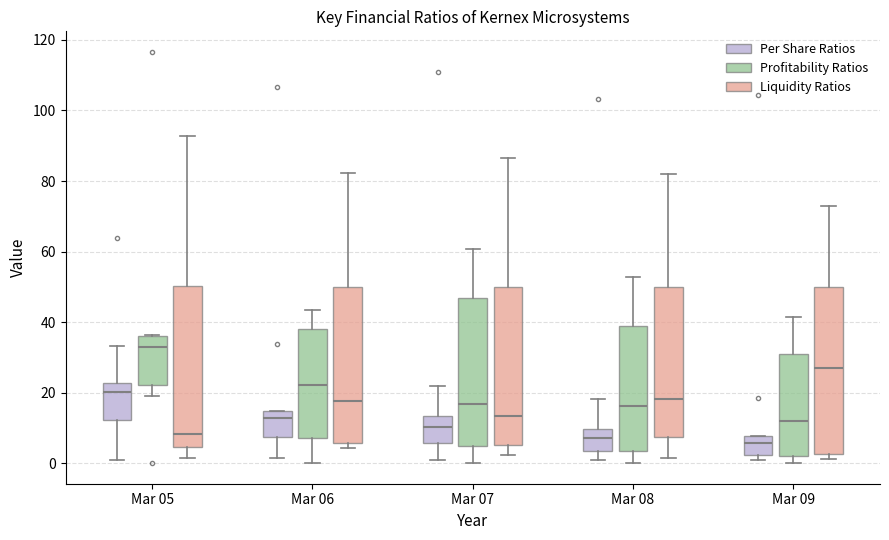

Reading left to right, read every box against the y-axis: the position of its median line, the range the box covers, and the ends of its whiskers. The values are not printed on the chart, so give them approximately, as read against the axis.

Mar 05 (Per Share Ratios): median 20, box 12 to 22, whiskers 2 to 34
Mar 05 (Profitability Ratios): median 32, box 22 to 36, whiskers 20 to 36
Mar 05 (Liquidity Ratios): median 8, box 4 to 50, whiskers 2 to 92
Mar 06 (Per Share Ratios): median 12, box 8 to 14, whiskers 2 to 14
Mar 06 (Profitability Ratios): median 22, box 8 to 38, whiskers 0 to 44
Mar 06 (Liquidity Ratios): median 18, box 6 to 50, whiskers 4 to 82
Mar 07 (Per Share Ratios): median 10, box 6 to 14, whiskers 2 to 22
Mar 07 (Profitability Ratios): median 16, box 6 to 46, whiskers 0 to 60
Mar 07 (Liquidity Ratios): median 14, box 6 to 50, whiskers 2 to 86
Mar 08 (Per Share Ratios): median 8, box 4 to 10, whiskers 2 to 18
Mar 08 (Profitability Ratios): median 16, box 4 to 38, whiskers 0 to 52
Mar 08 (Liquidity Ratios): median 18, box 8 to 50, whiskers 2 to 82
Mar 09 (Per Share Ratios): median 6, box 2 to 8, whiskers 2 (just below the box's lower edge) to 8
Mar 09 (Profitability Ratios): median 12, box 2 to 30, whiskers 0 to 42
Mar 09 (Liquidity Ratios): median 28, box 2 to 50, whiskers 2 (just below the box's lower edge) to 72